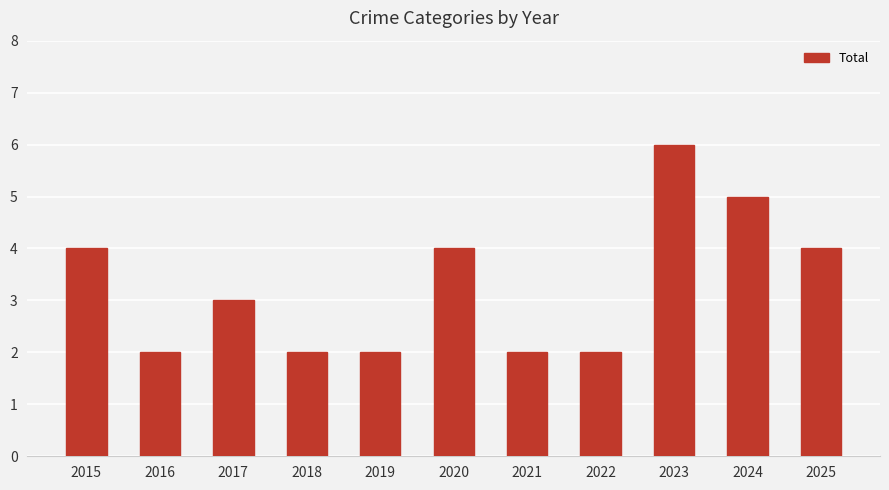

Reading left to right, what are all the values shown in this chart?

4	2	3	2	2	4	2	2	6	5	4